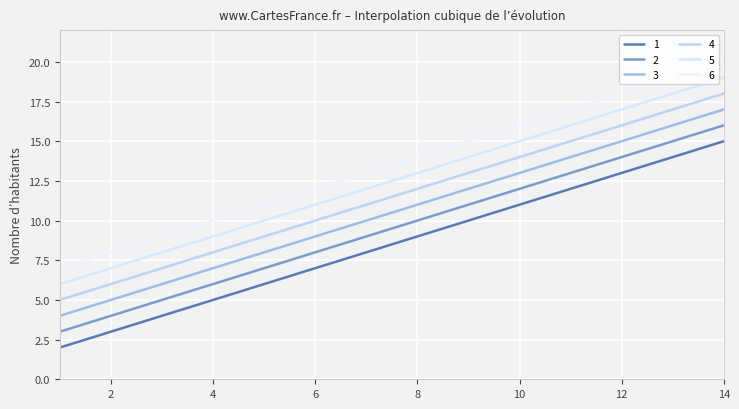

Does the chart display data point markers on the line(s)?

No